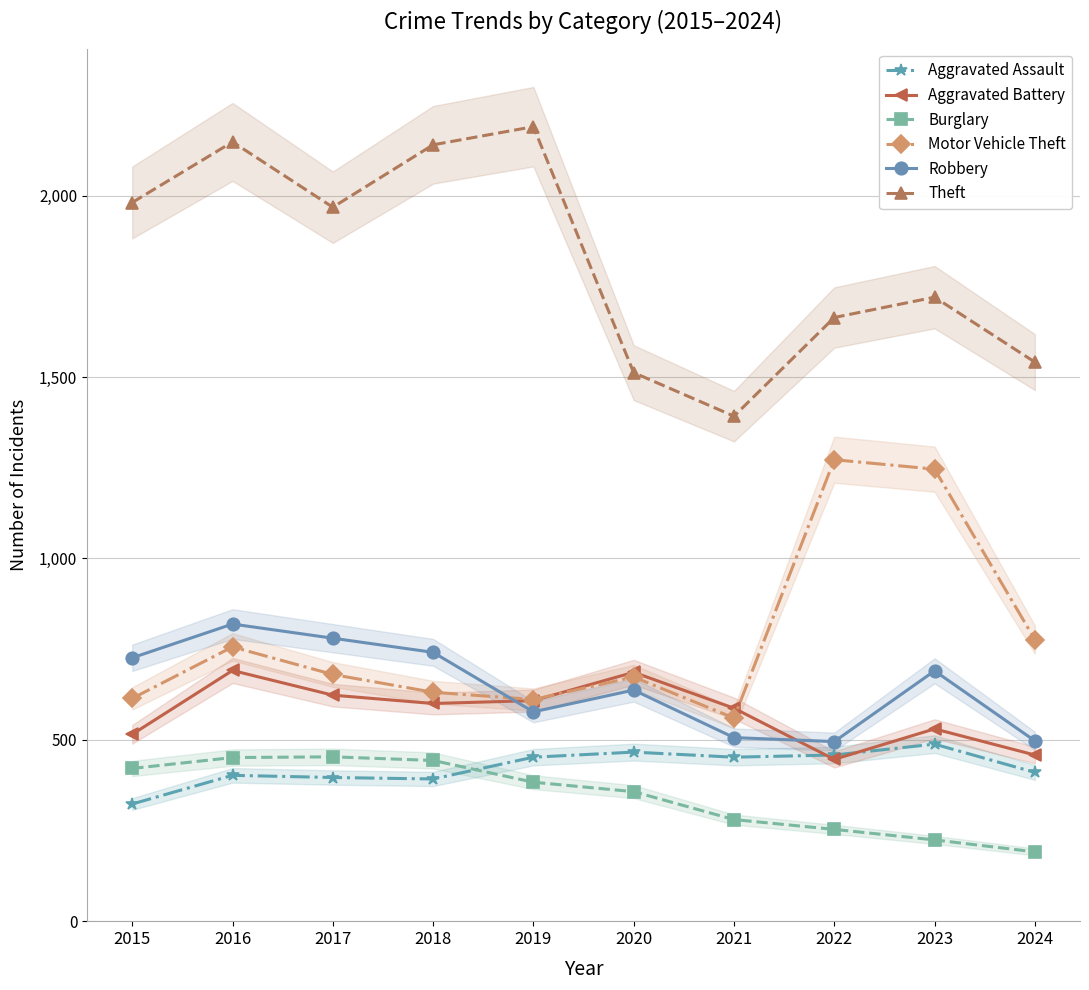

What is the total value across all series at 2019?

4821